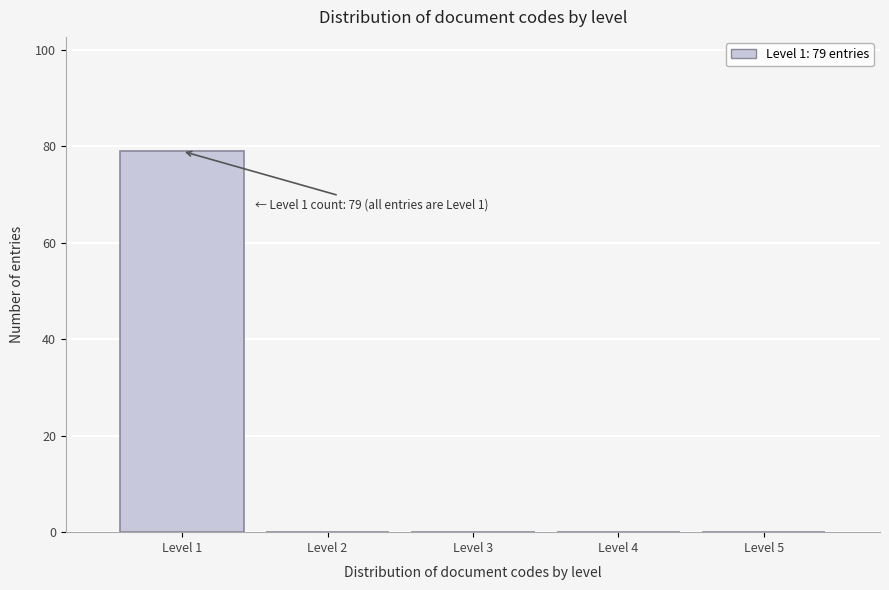

Which range on the x-axis has the tallest bar?

0.5 to 1.5